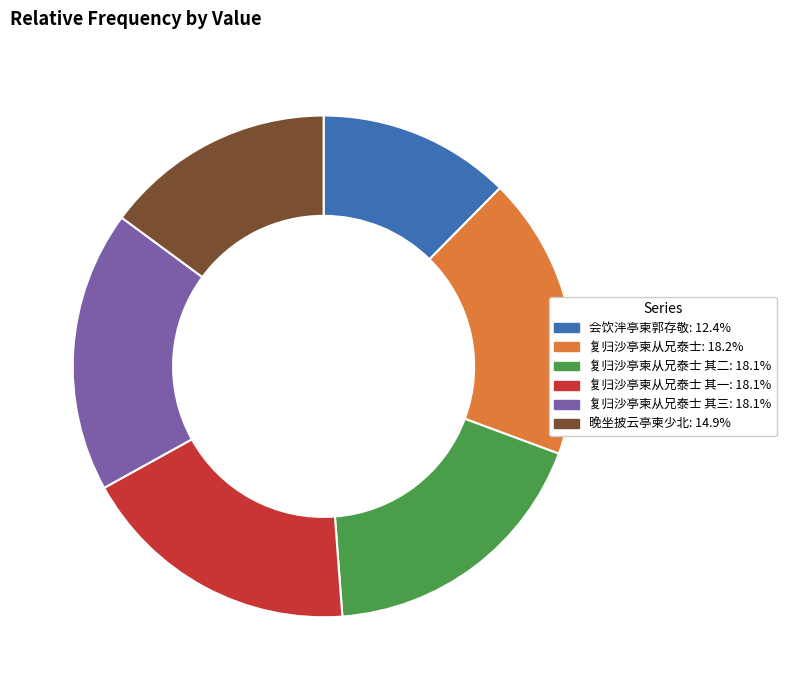

Does 晚坐披云亭柬少北: 14.9% represent more than half of the total?

No